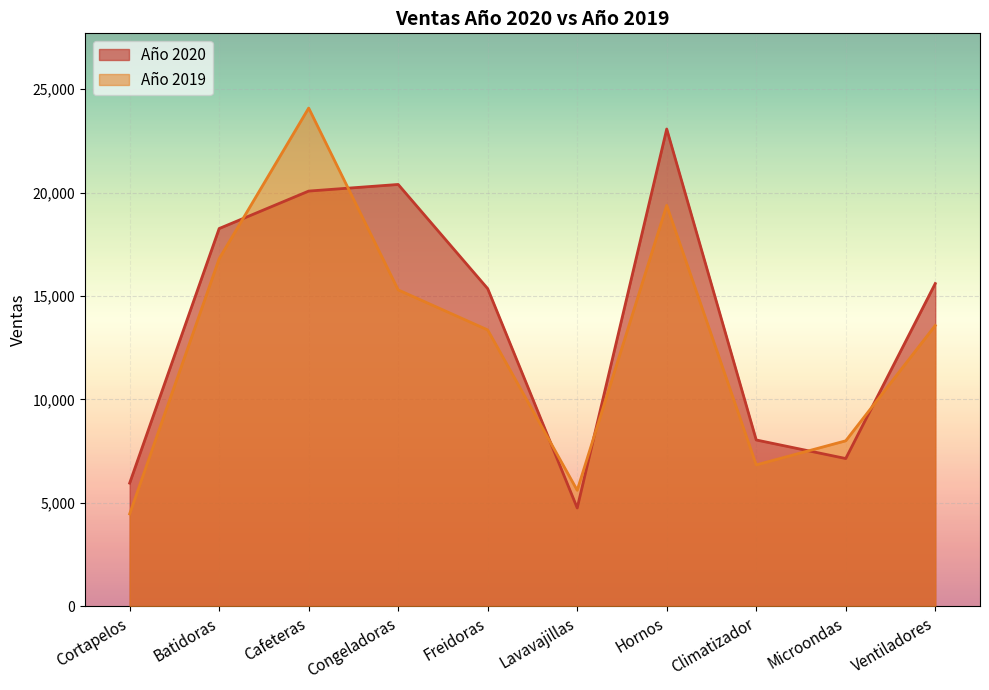

Where is the first local maximum for Año 2020?

Congeladoras